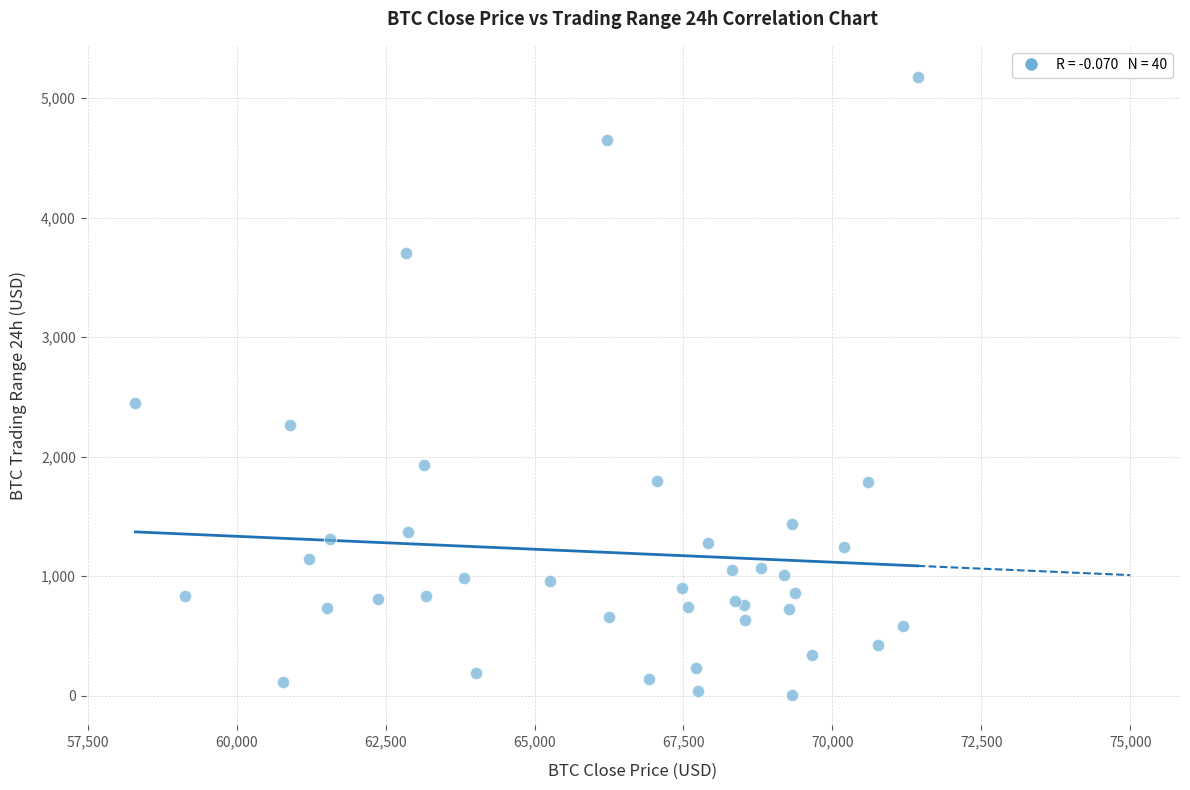

What Y value in the scatter plot is closest to 2593?

2451.9